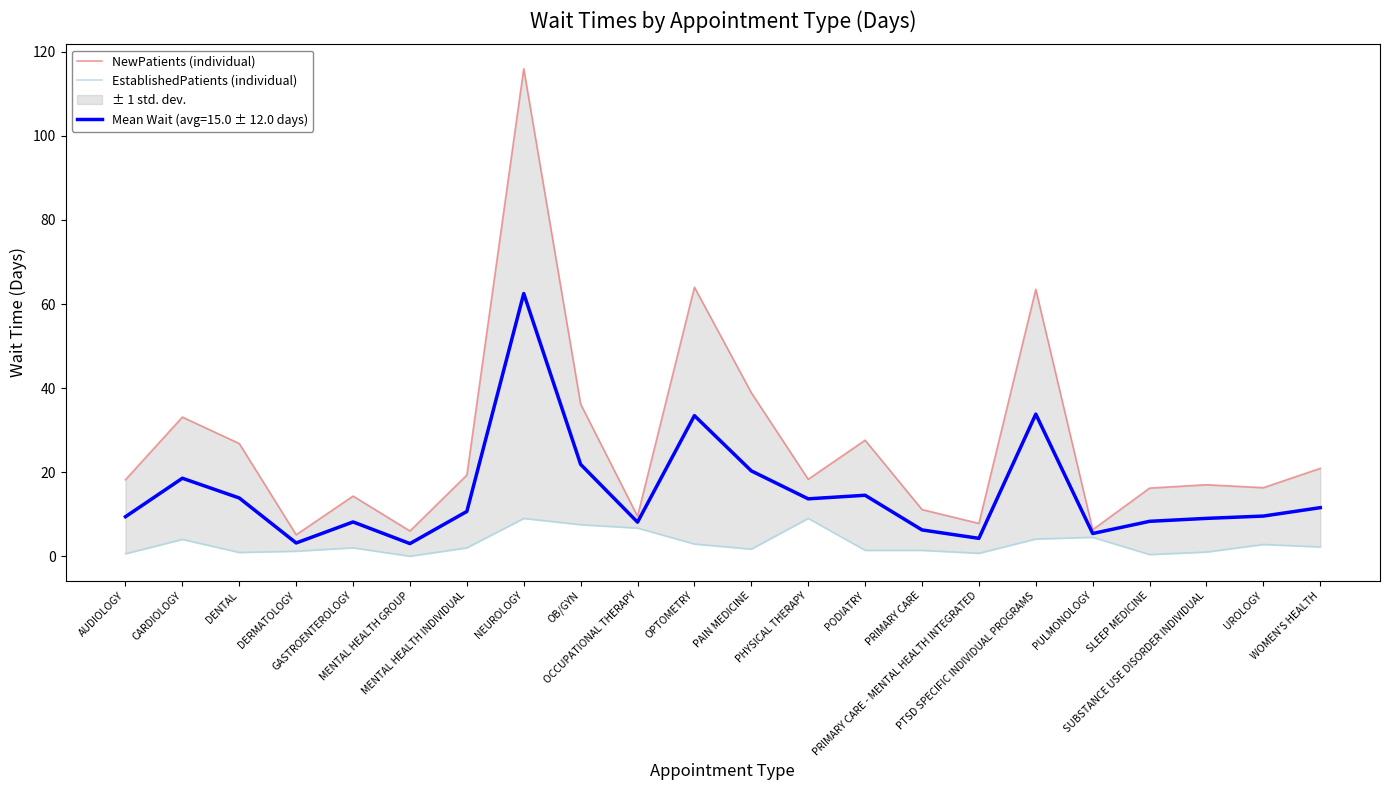

Reading left to right, extract all data points from this chart.

NewPatients (individual): 18.2	33.1	26.8	5.1	14.3	6.0	19.3	116.0	36.2	9.5	64.0	38.9	18.3	27.6	11.1	7.8	63.5	6.3	16.2	17.0	16.3	20.9
EstablishedPatients (individual): 0.6	4.0	0.9	1.2	2.0	0.0	2.0	9.0	7.5	6.7	2.9	1.7	9.0	1.4	1.4	0.7	4.1	4.5	0.4	1.0	2.8	2.2